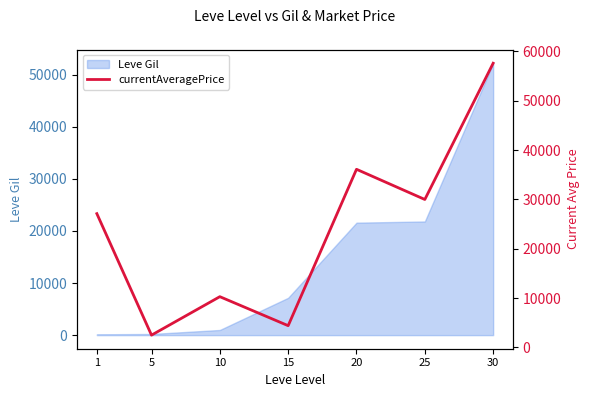

The value at 25 is 29999.0. True or false?

True